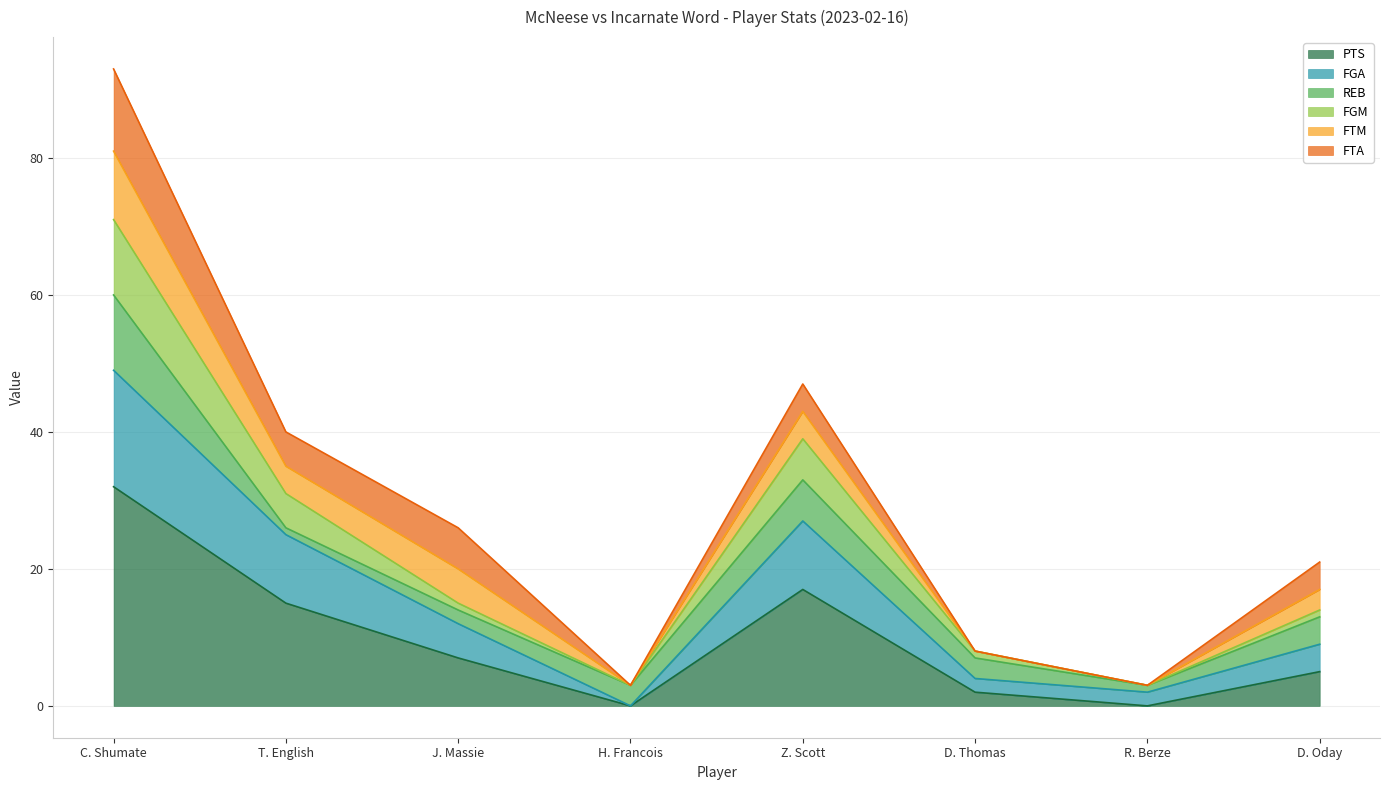

Where is the first local minimum for FGA?

H. Francois